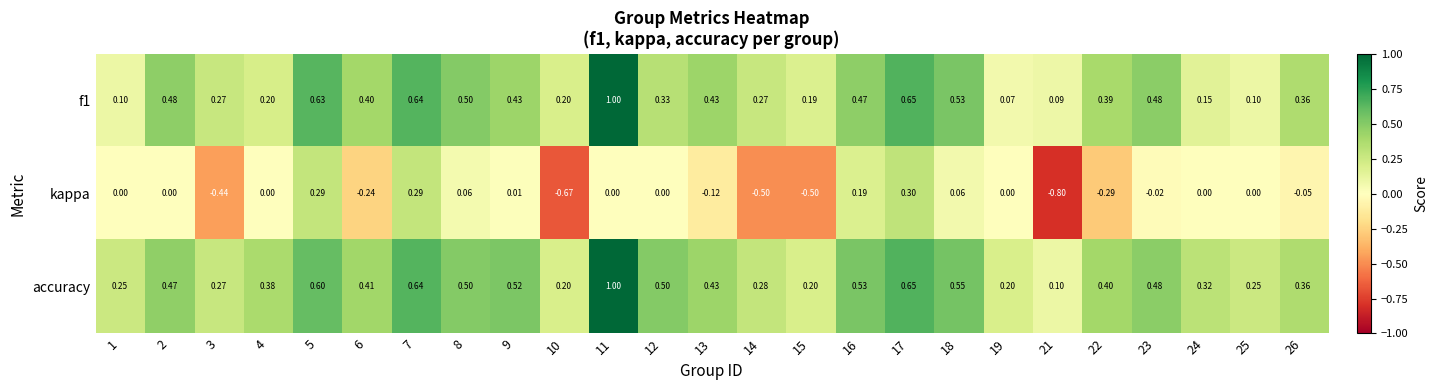

Which series has the largest total across all categories?

accuracy